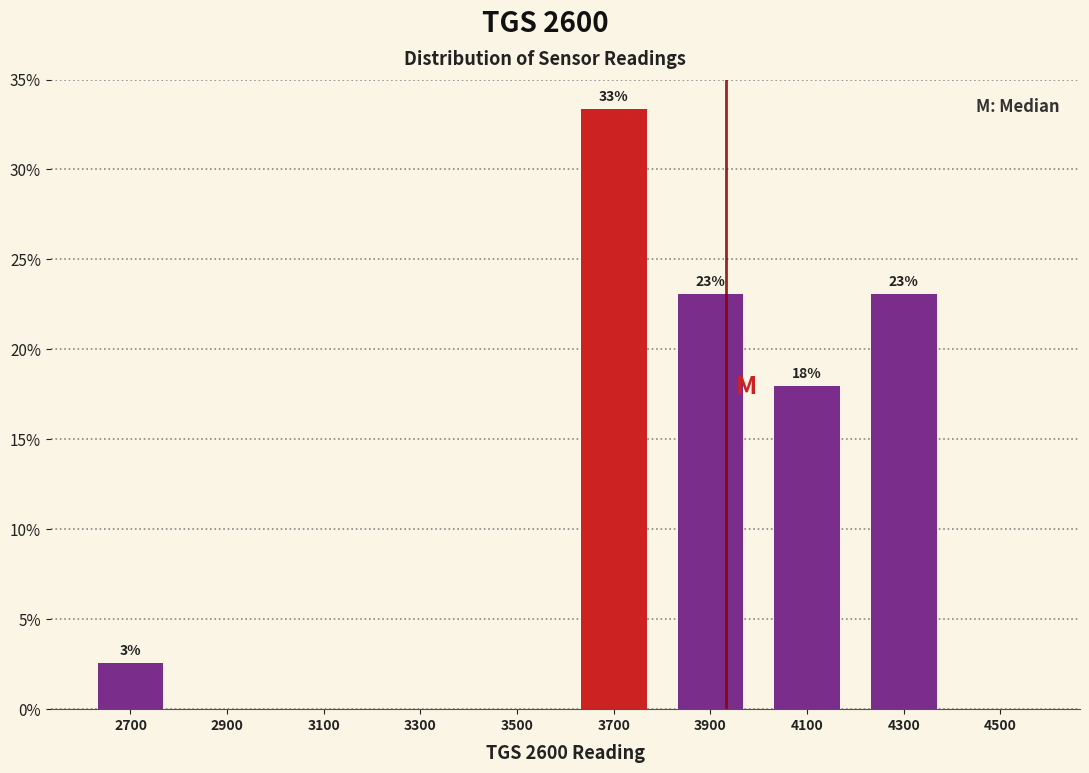

Which range on the x-axis has the tallest bar?

3600 to 3800